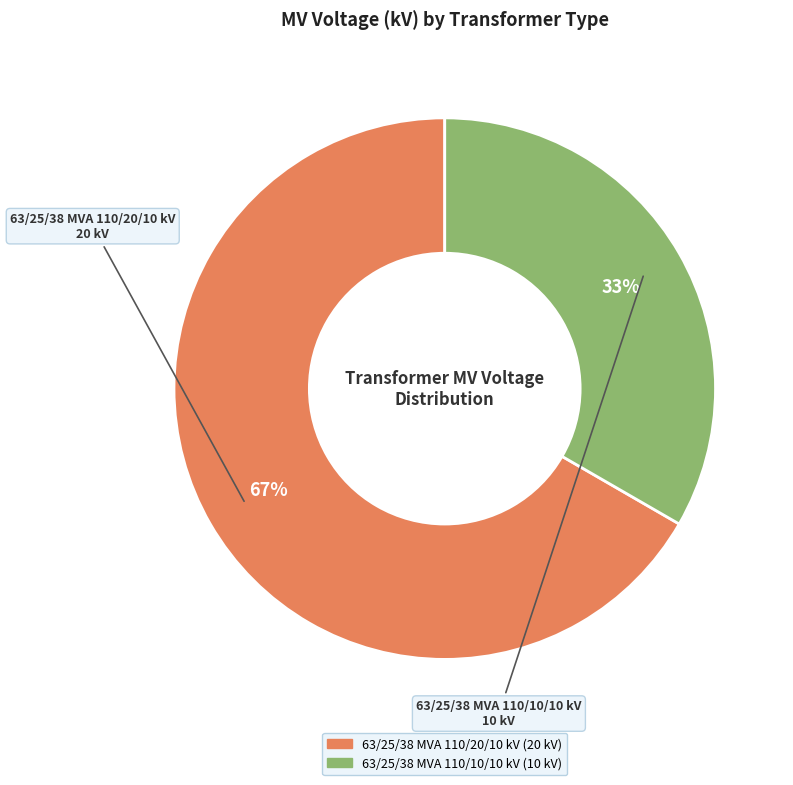

What is the smallest slice in the pie chart?

63/25/38 MVA 110/10/10 kV